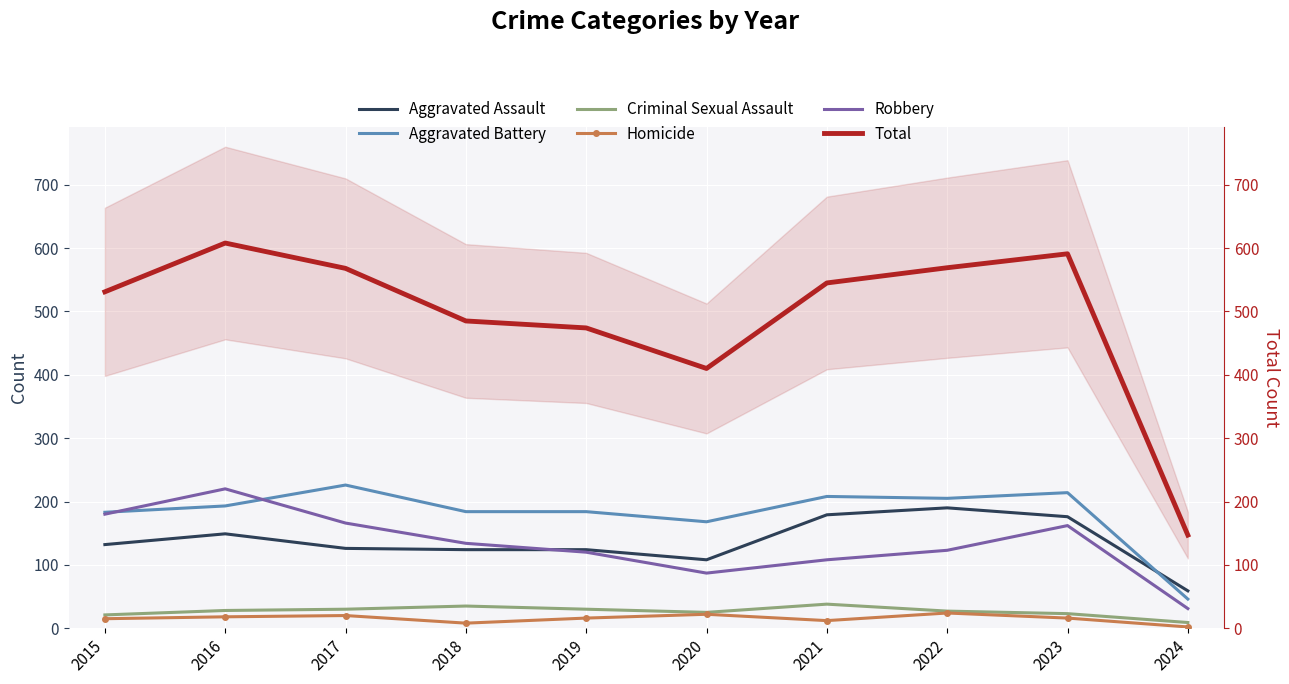

How many interior local peaks does the Criminal Sexual Assault series have?

2